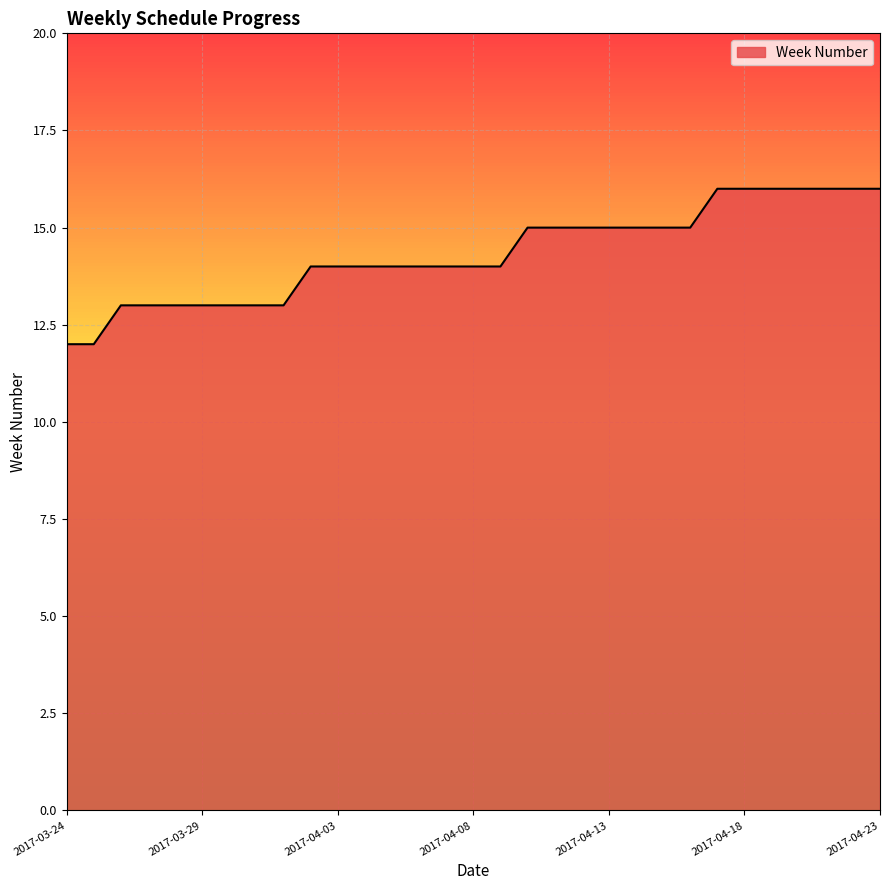

How many values are between 13 and 15?

22